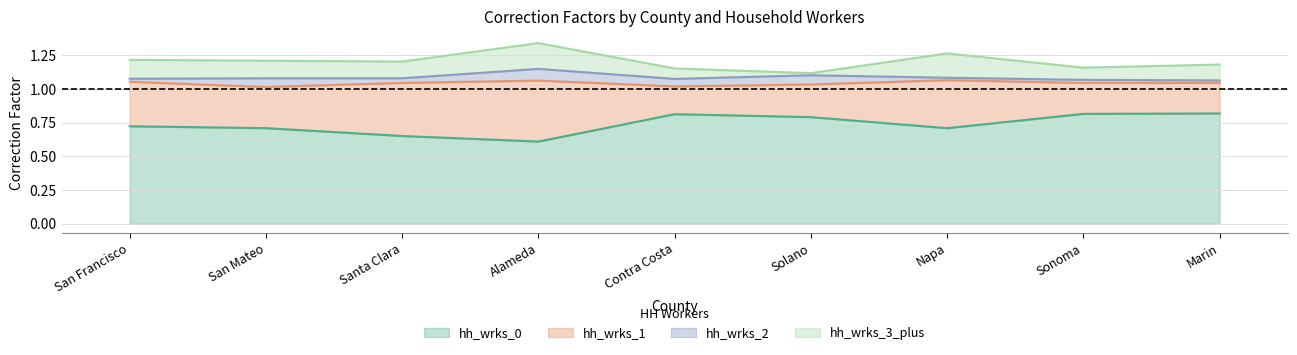

What is the difference between the highest and lowest values at San Mateo?

0.5